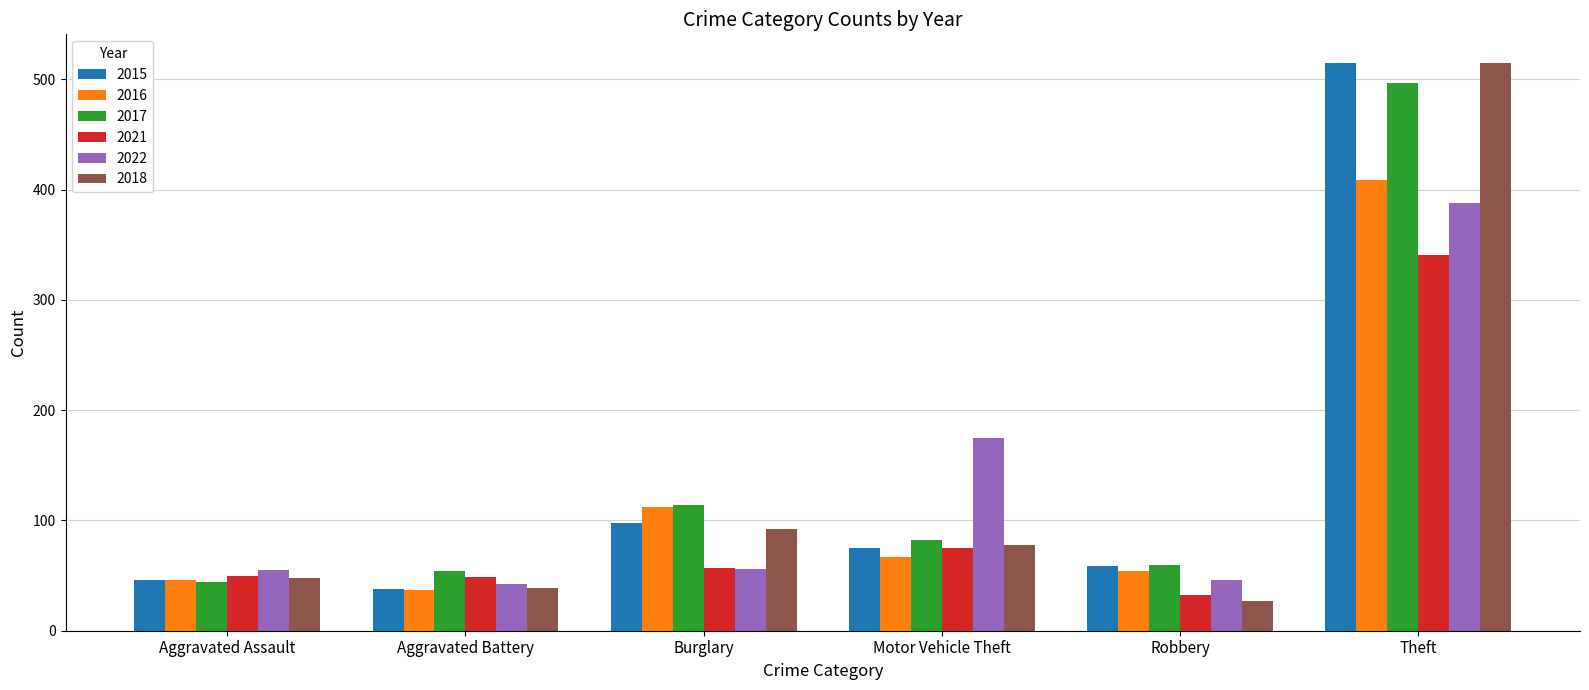

Is the value of 2021 at Aggravated Battery greater than the value of 2016 at Theft?

No